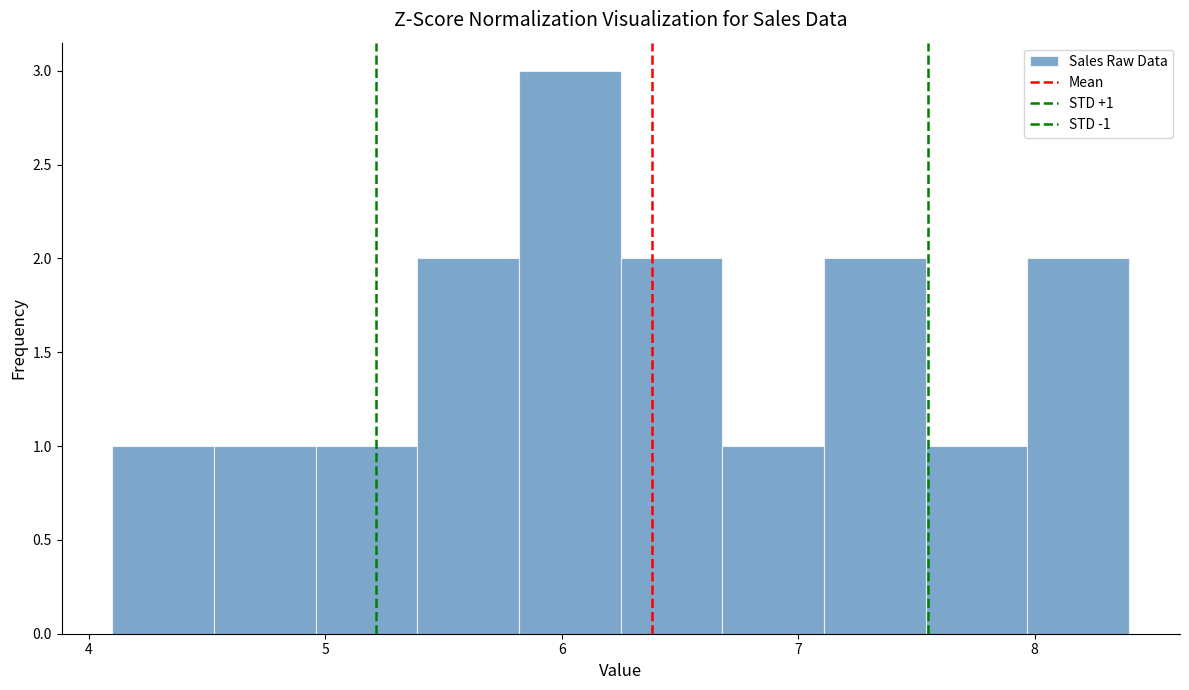

Which range on the x-axis has the tallest bar?

5.82 to 6.25